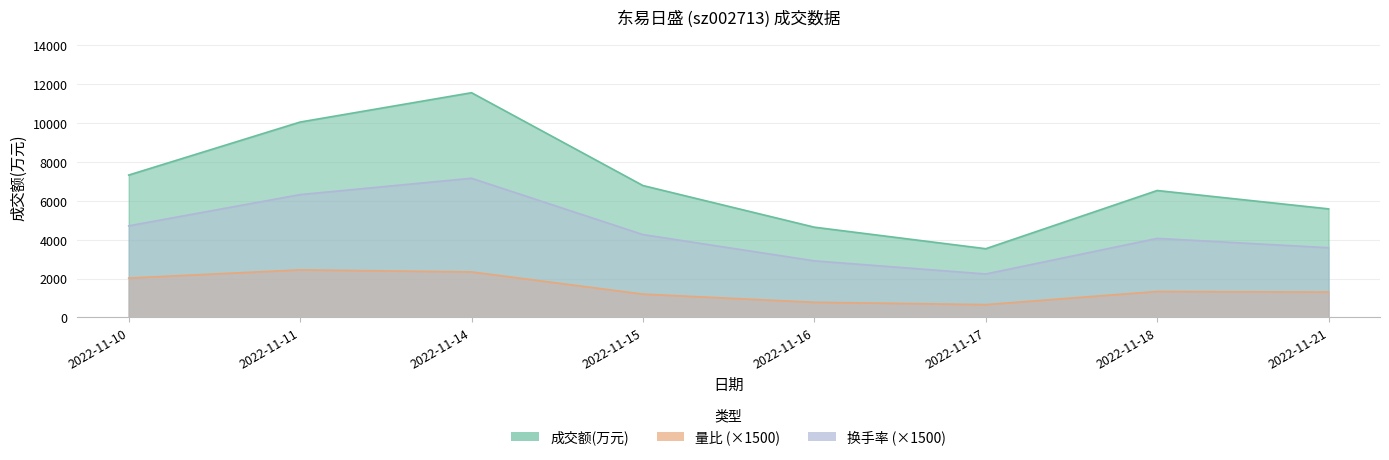

What is the average value of the 换手率 series?

4404.4